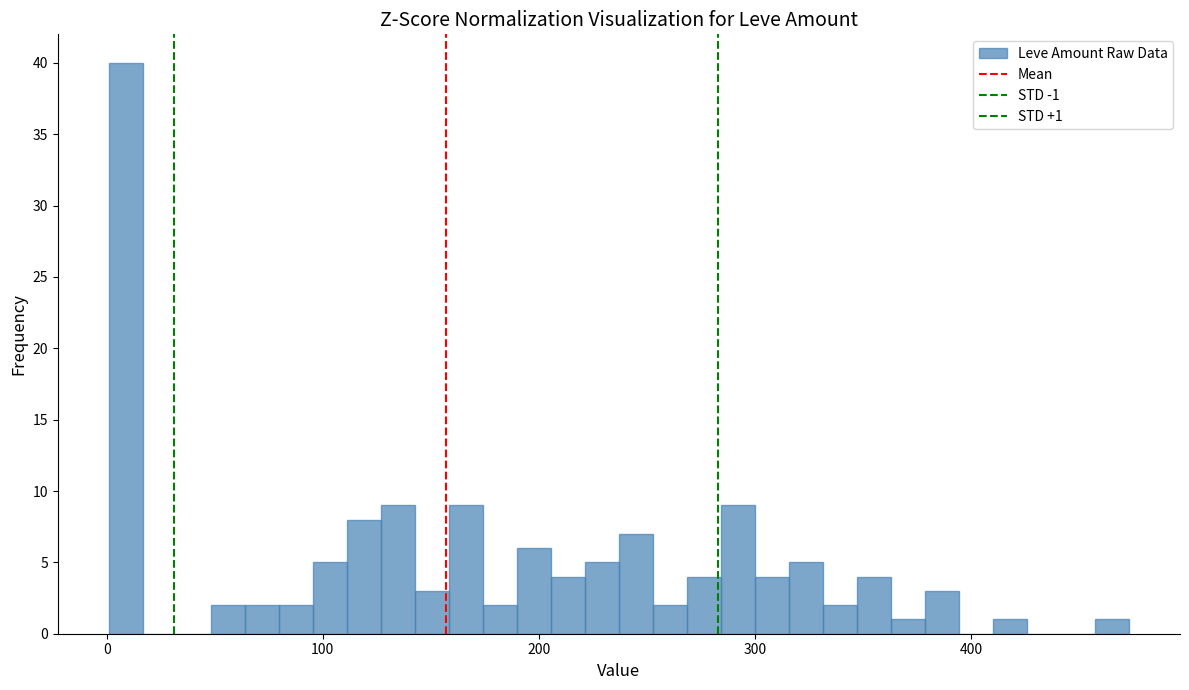

Around what value on the x-axis is the tallest bar? Give the approximate position of its centre, as read against the axis.

10